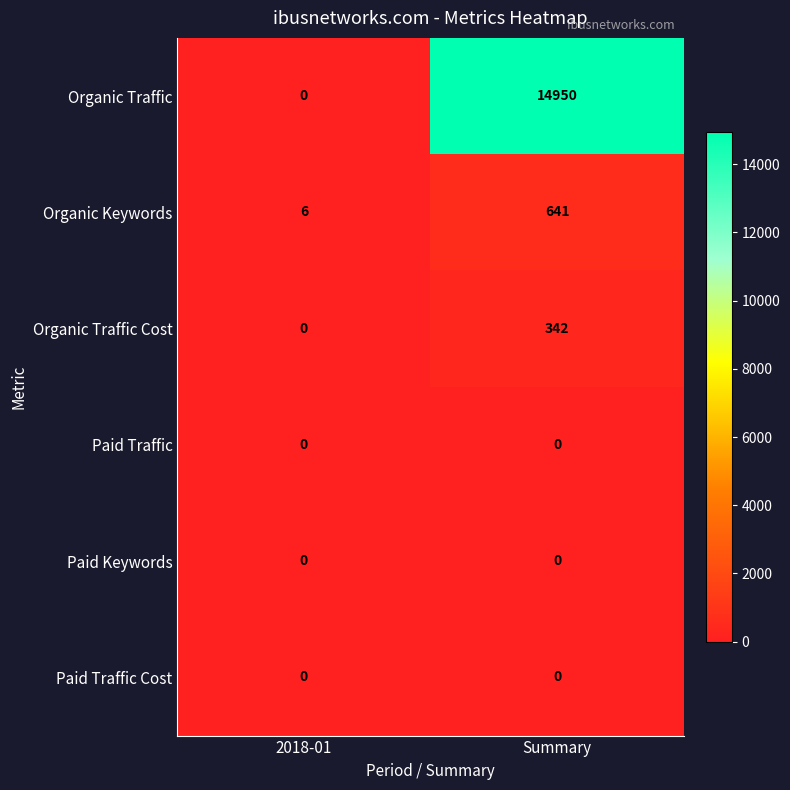

What is the difference between the maximum and minimum values in the Organic Traffic series?

14950